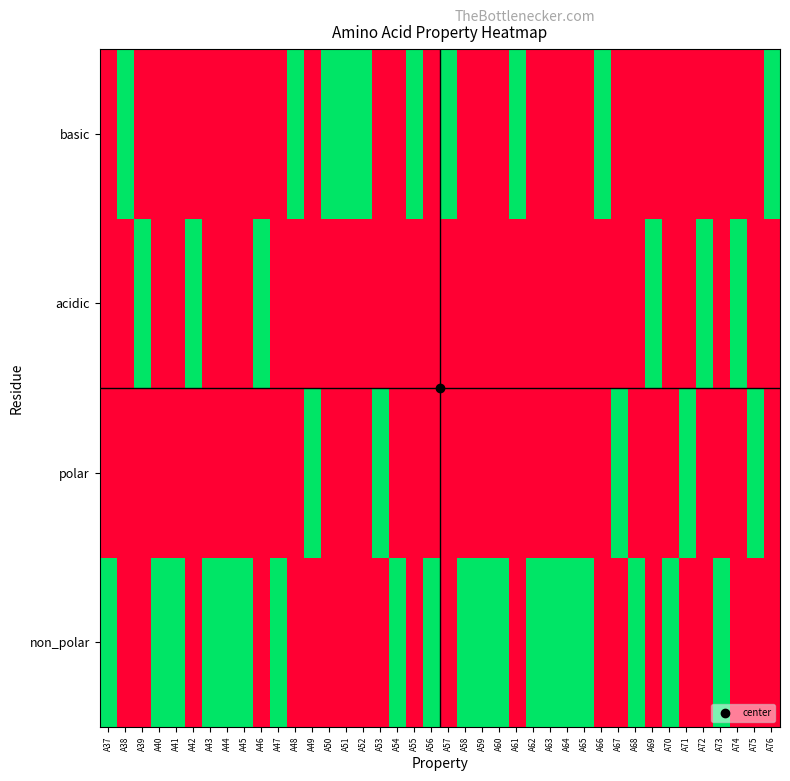

How many series are shown in this chart?

4